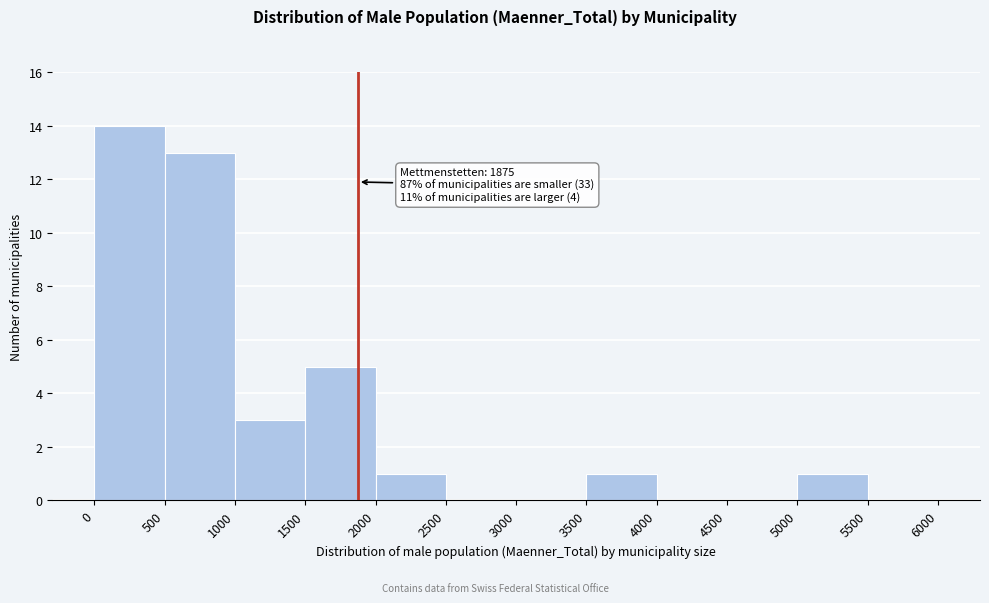

Which range on the x-axis has the tallest bar?

0 to 500